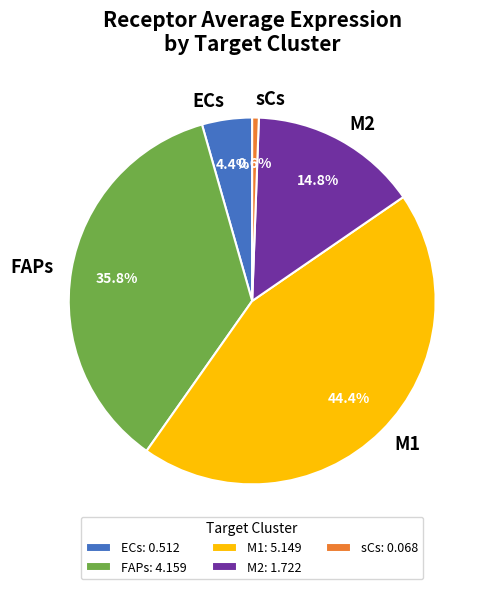

How many segments does this pie chart have?

5